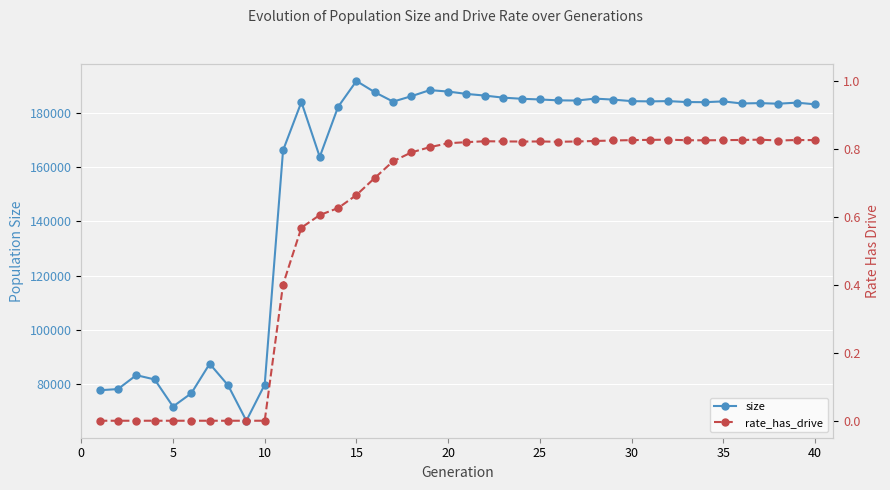

How many series are shown in this chart?

2